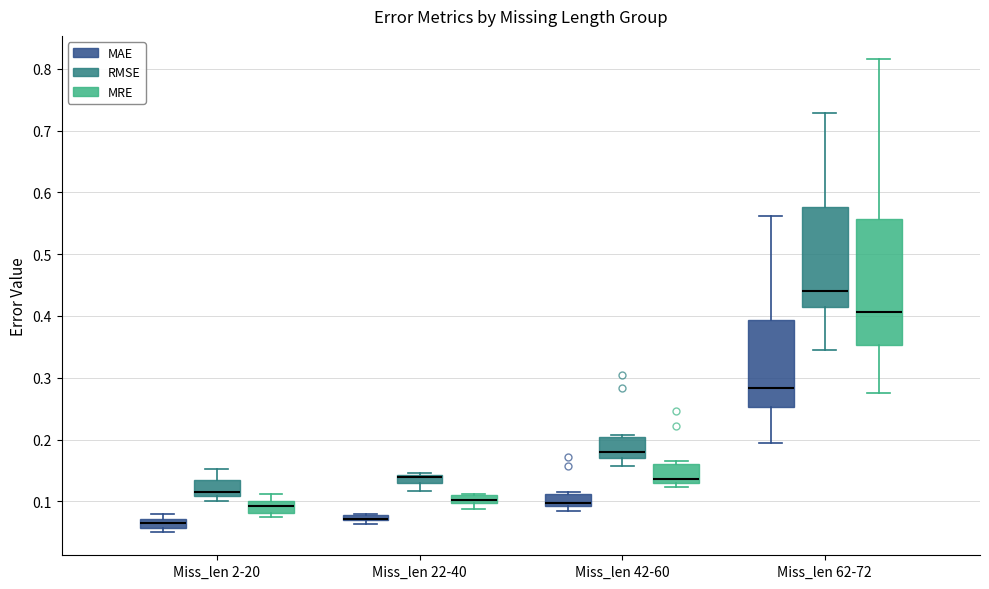

Comparing the boxes themselves (not the whiskers), which one is the tallest?

Miss_len 62-72 (MRE)